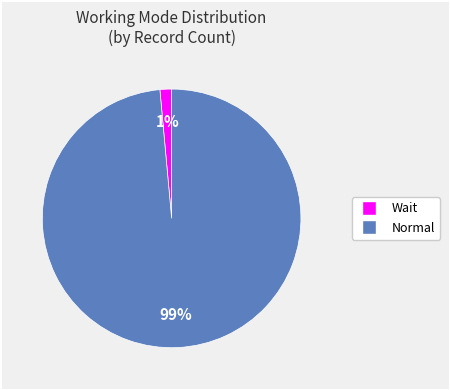

The Wait slice represents 1% of the pie. True or false?

True